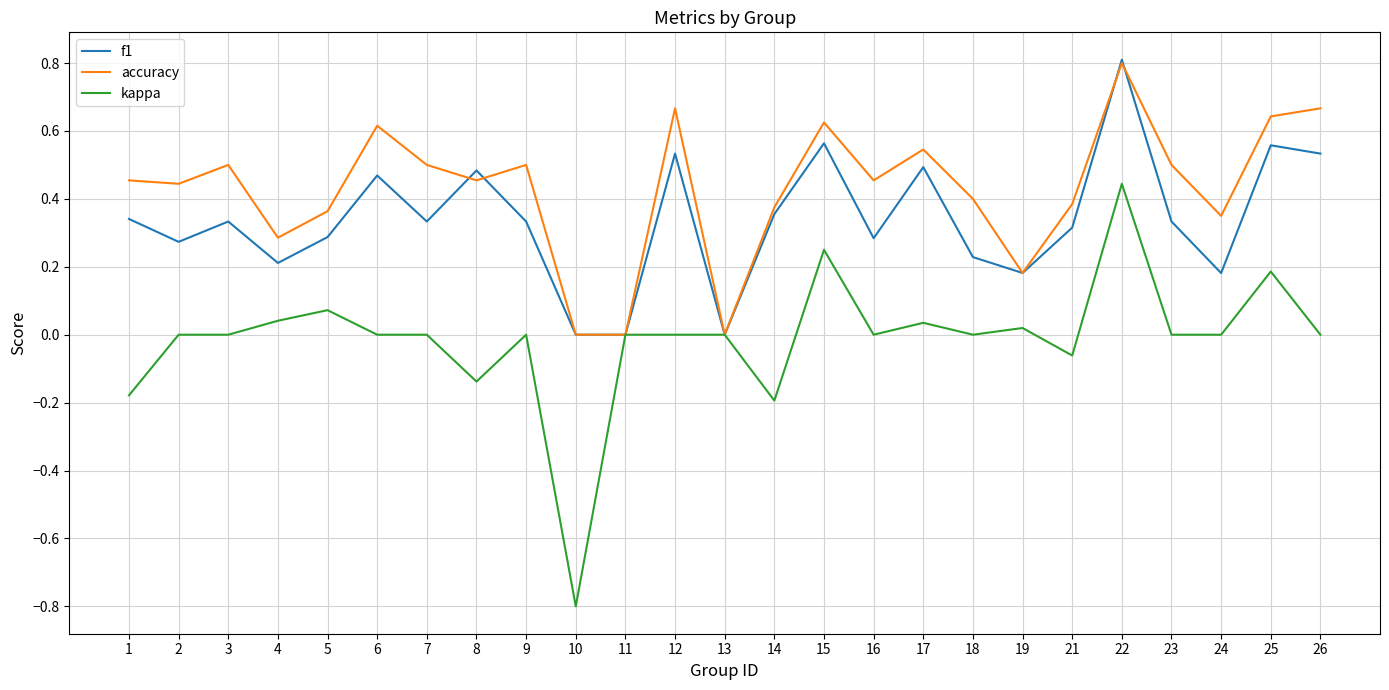

The value of kappa at 15 is 0.1. True or false?

False